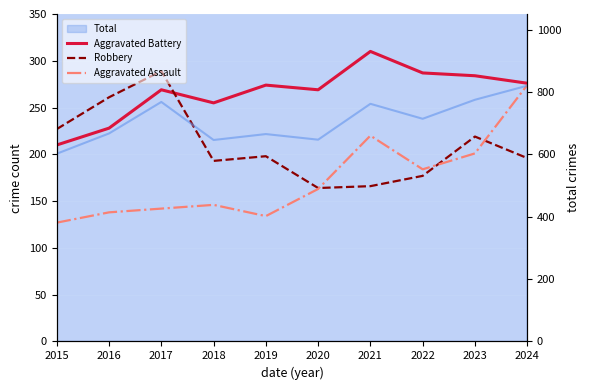

Where do Robbery and Aggravated Battery first cross each other?

2017 and 2018